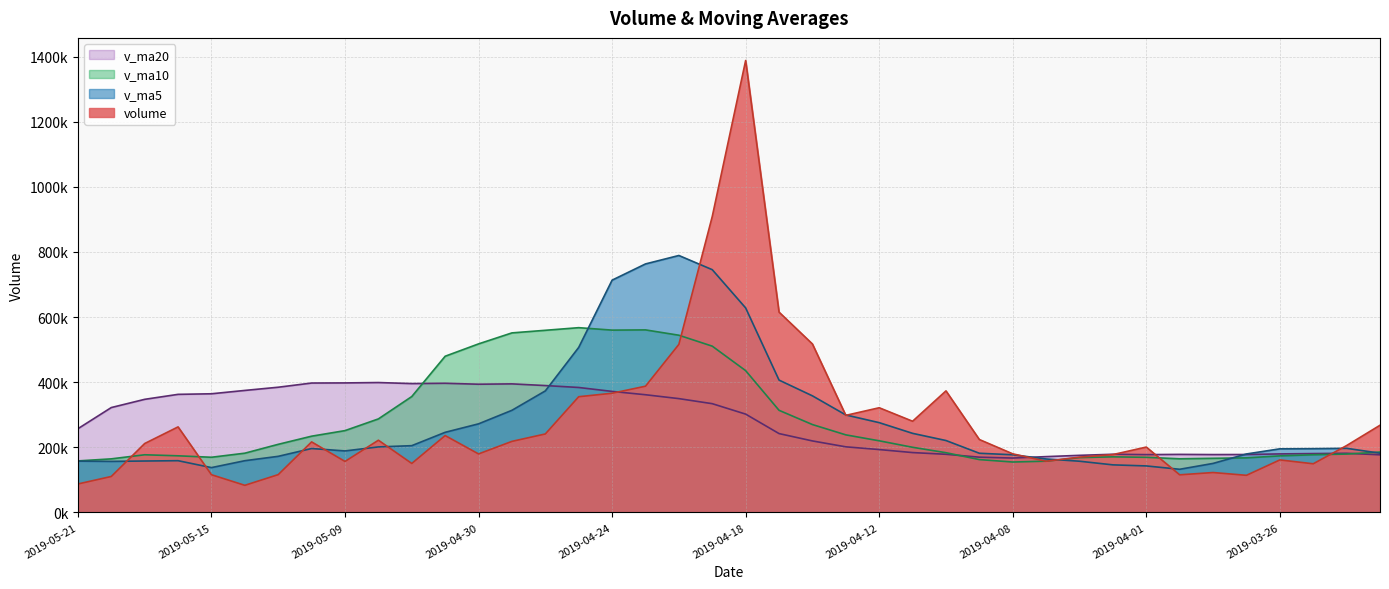

Reading left to right, what are all the values shown in this chart?

volume: 87216.8	110287.0	211469.6	262563.0	115651.4	83102.0	115937.8	216444.4	156443.1	221640.3	150254.8	235866.8	179496.8	218060.0	240861.6	355242.6	365932.5	387541.3	515991.0	908862.9	1388000.2	615078.4	517250.1	297977.0	321356.5	279899.5	373162.5	223752.6	179764.6	157103.2	169698.4	177518.2	200580.4	115334.1	122388.6	113829.6	161115.7	149260.9	205227.4	267599.3
v_ma5: 157437.6	156614.6	157744.8	158739.7	137515.8	158713.5	172144.1	196129.9	188740.4	201063.8	204908.0	245905.6	271918.7	313527.6	373113.8	506714.1	713265.6	763094.8	789036.5	745433.7	627932.4	406312.3	357929.1	299229.6	275587.1	242736.5	220696.3	181567.4	176933.0	164046.9	157103.9	145930.2	142649.7	132385.8	150364.4	179406.6	195150.2	195621.7	196735.1	181771.4
v_ma10: 158075.5	164379.3	176937.3	173740.0	169289.8	181810.8	209024.8	234024.3	251134.0	287088.8	355811.0	479585.6	517506.7	551282.1	559273.8	567323.2	559788.9	560511.9	544133.1	510510.4	435334.5	313504.3	269748.3	238081.3	219817.0	199920.2	183313.2	162108.5	154659.4	157205.6	168255.3	170540.2	169135.7	164560.5	166067.9	167443.1	173541.4	176933.3	179083.8	185287.3
v_ma20: 256943.3	321982.5	347222.0	362511.1	364281.8	374567.0	384406.9	397268.1	397633.5	398799.6	395572.8	396544.9	393627.5	394681.7	389545.4	383621.7	371551.1	361310.2	349396.2	333858.0	301794.9	242022.2	219442.0	201320.9	192942.5	183681.6	178427.3	169520.9	166871.6	171246.5	175179.7	178453.2	177391.6	178118.1	177530.0	177736.4	179584.5	180610.8	181565.7	176766.4